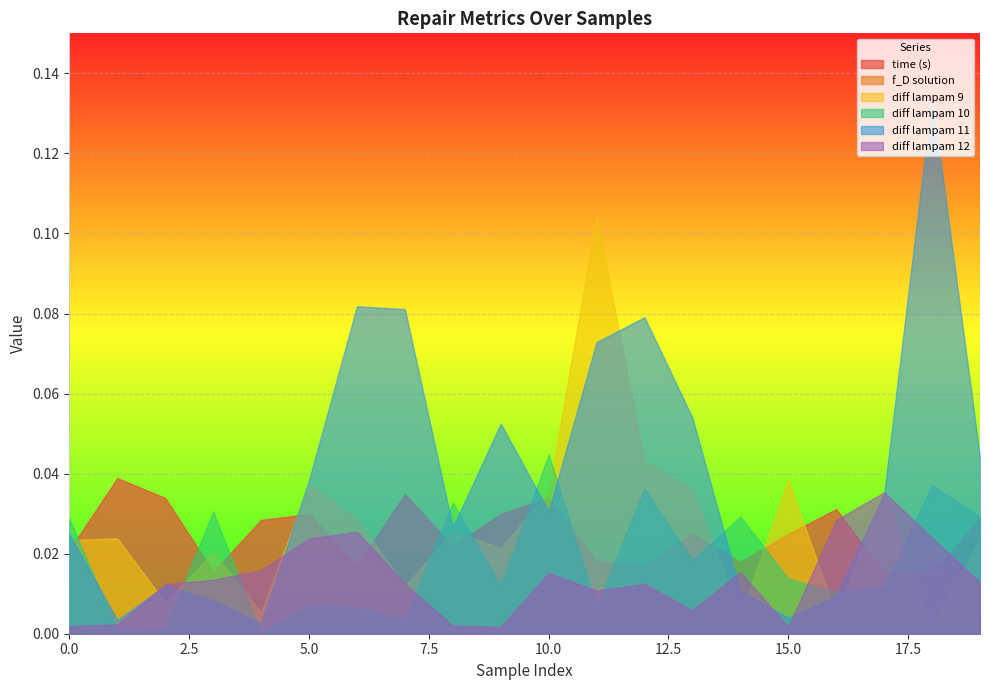

Reading left to right, list all the values displayed in this chart.

time (s): 0=0.0	1=0.0	2=0.0	3=0.0	4=0.0	5=0.0	6=0.0	7=0.0	8=0.0	9=0.0	10=0.0	11=0.0	12=0.0	13=0.0	14=0.0	15=0.0	16=0.0	17=0.0	18=0.0	19=0.0
f_D solution: 0=0.0	1=0.0	2=0.0	3=0.0	4=0.0	5=0.0	6=0.0	7=0.0	8=0.0	9=0.0	10=0.0	11=0.0	12=0.0	13=0.0	14=0.0	15=0.0	16=0.0	17=0.0	18=0.0	19=0.0
diff lampam 9: 0=0.0	1=0.0	2=0.0	3=0.0	4=0.0	5=0.0	6=0.0	7=0.0	8=0.0	9=0.0	10=0.0	11=0.1	12=0.0	13=0.0	14=0.0	15=0.0	16=0.0	17=0.0	18=0.0	19=0.0
diff lampam 10: 0=0.0	1=0.0	2=0.0	3=0.0	4=0.0	5=0.0	6=0.0	7=0.0	8=0.0	9=0.0	10=0.0	11=0.0	12=0.0	13=0.0	14=0.0	15=0.0	16=0.0	17=0.0	18=0.0	19=0.0
diff lampam 11: 0=0.0	1=0.0	2=0.0	3=0.0	4=0.0	5=0.0	6=0.1	7=0.1	8=0.0	9=0.1	10=0.0	11=0.1	12=0.1	13=0.1	14=0.0	15=0.0	16=0.0	17=0.0	18=0.1	19=0.0
diff lampam 12: 0=0.0	1=0.0	2=0.0	3=0.0	4=0.0	5=0.0	6=0.0	7=0.0	8=0.0	9=0.0	10=0.0	11=0.0	12=0.0	13=0.0	14=0.0	15=0.0	16=0.0	17=0.0	18=0.0	19=0.0